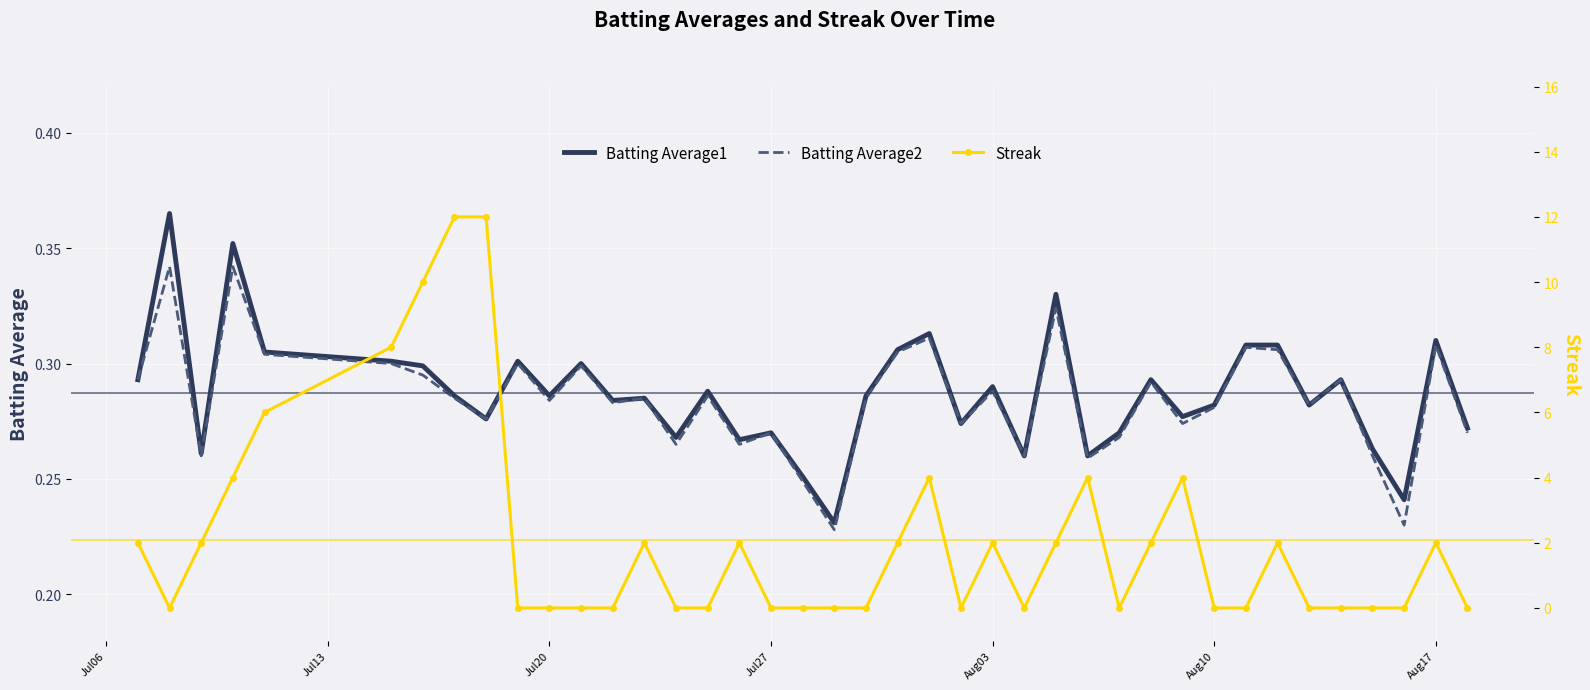

In Streak, how many points are lower than both neighbors (excluding endpoints)?

4